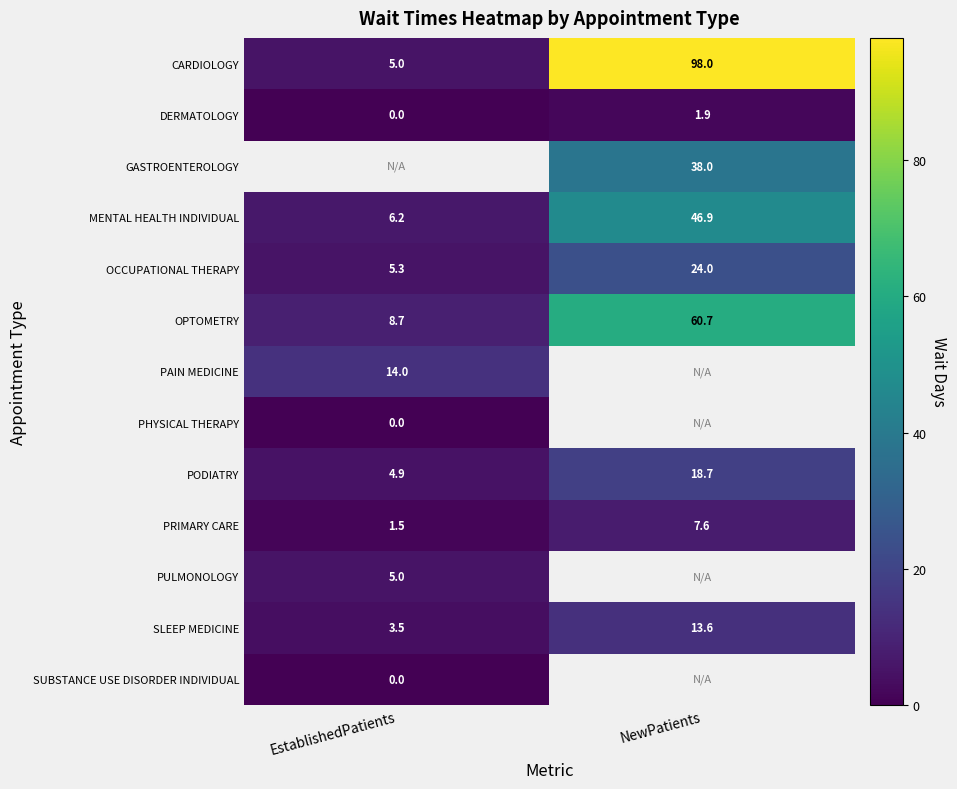

Is it true that SLEEP MEDICINE equals 17.9 at NewPatients?

False